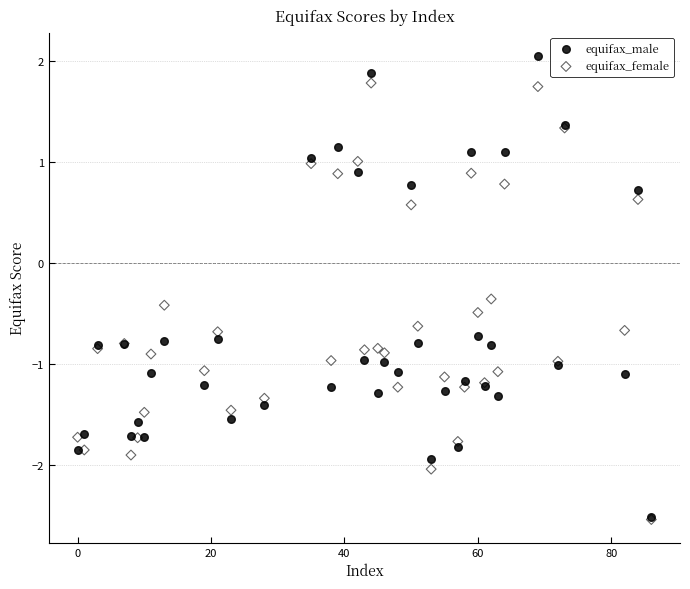

What are all the series names shown in the legend?

equifax_male, equifax_female